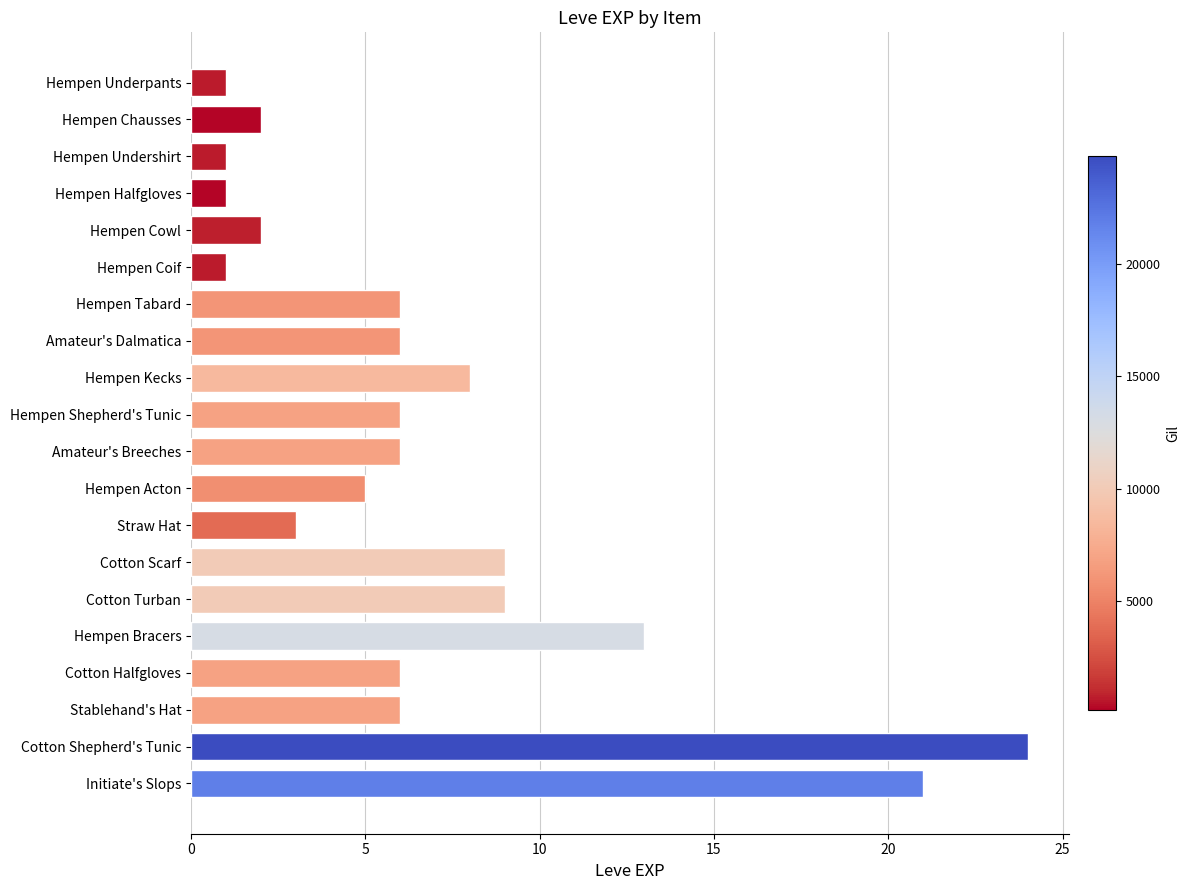

Reading top to bottom, extract all data points from this chart.

Hempen Underpants=1	Hempen Chausses=2	Hempen Undershirt=1	Hempen Halfgloves=1	Hempen Cowl=2	Hempen Coif=1	Hempen Tabard=6	Amateur's Dalmatica=6	Hempen Kecks=8	Hempen Shepherd's Tunic=6	Amateur's Breeches=6	Hempen Acton=5	Straw Hat=3	Cotton Scarf=9	Cotton Turban=9	Hempen Bracers=13	Cotton Halfgloves=6	Stablehand's Hat=6	Cotton Shepherd's Tunic=24	Initiate's Slops=21